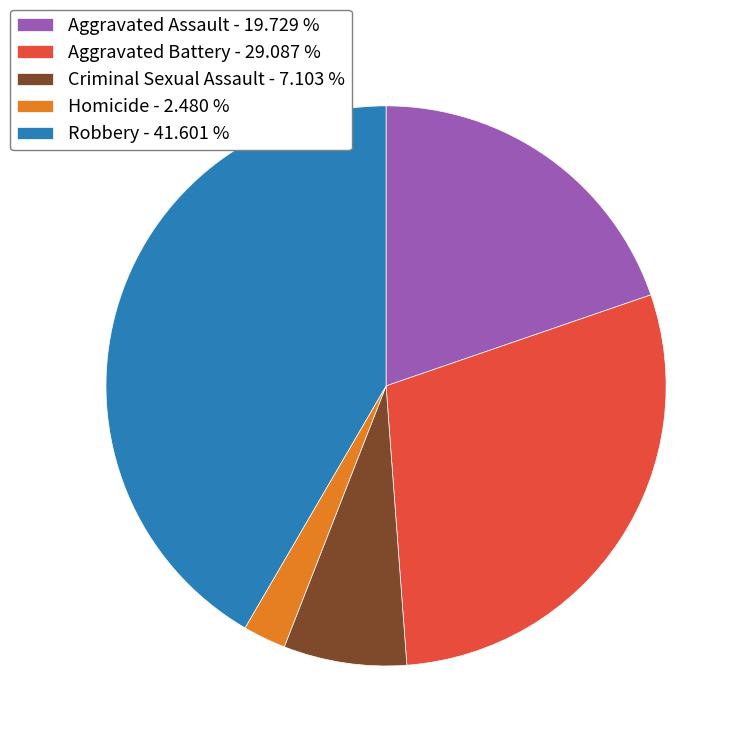

Does Robbery account for over 50% of the chart?

No